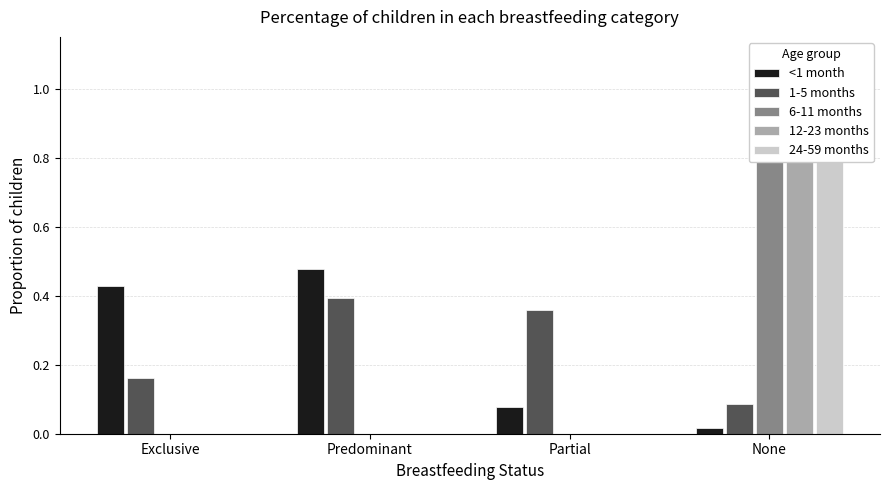

Are the bars horizontal?

No